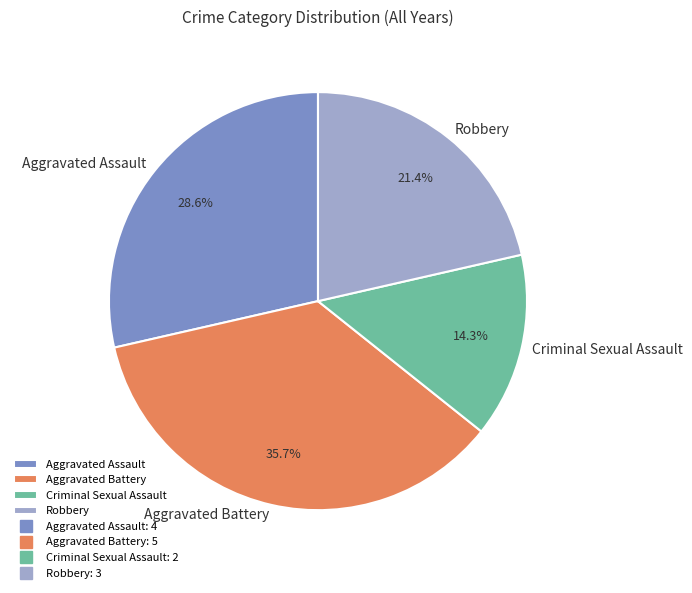

Rank the categories by value from lowest to highest.

Criminal Sexual Assault, Robbery, Aggravated Assault, Aggravated Battery